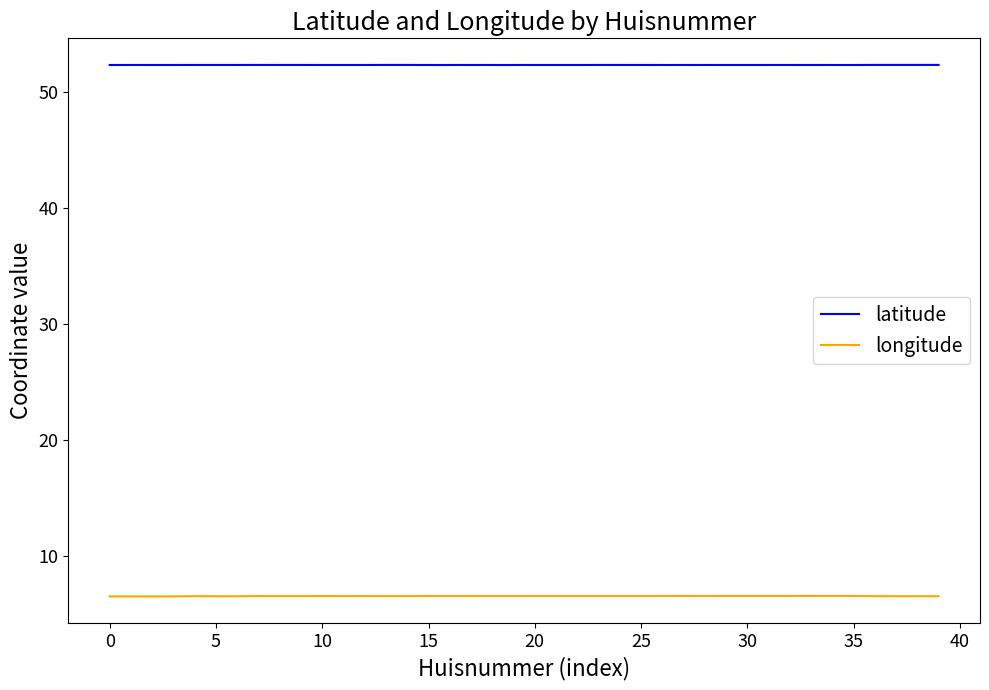

Rank the series by their average value, from lowest to highest.

longitude, latitude